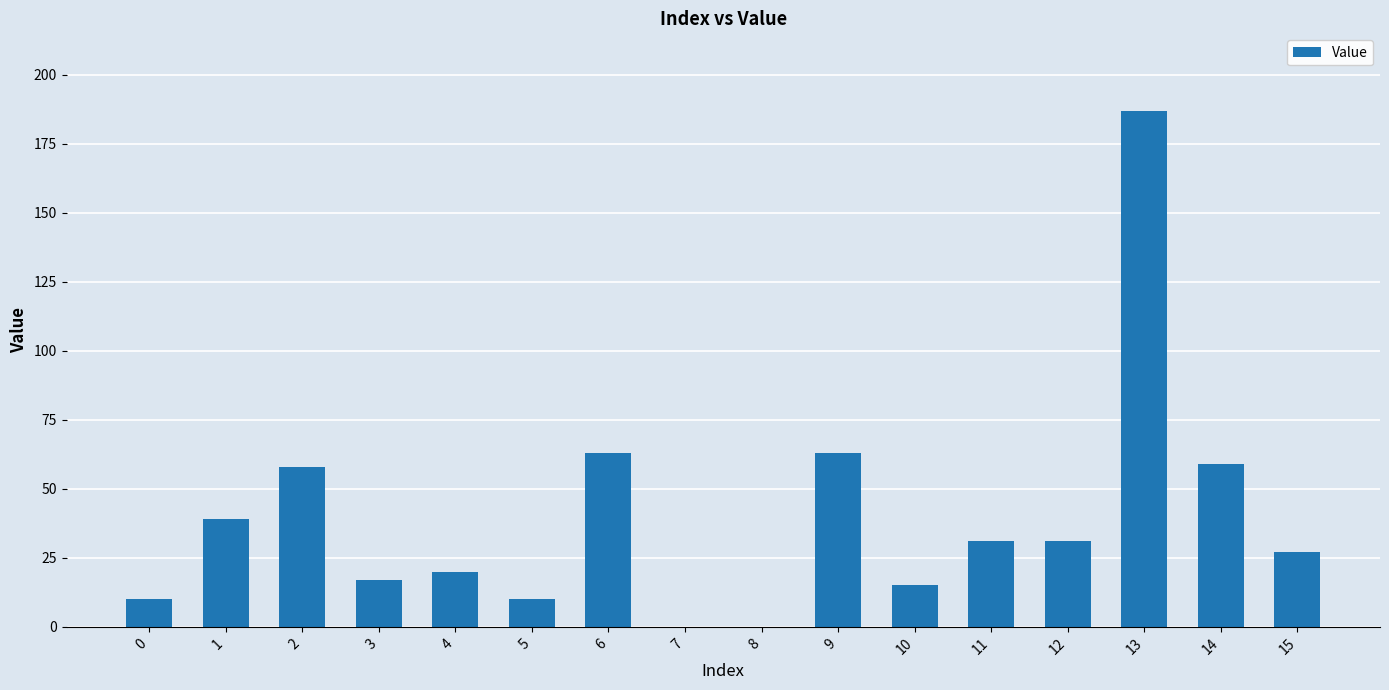

Reading left to right, transcribe all the data shown in this chart.

0=10	1=39	2=58	3=17	4=20	5=10	6=63	7=0	8=0	9=63	10=15	11=31	12=31	13=187	14=59	15=27